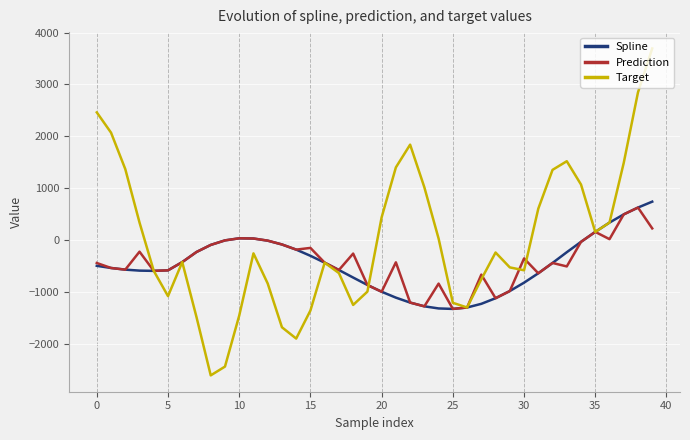

What is the maximum value for Prediction?

632.4